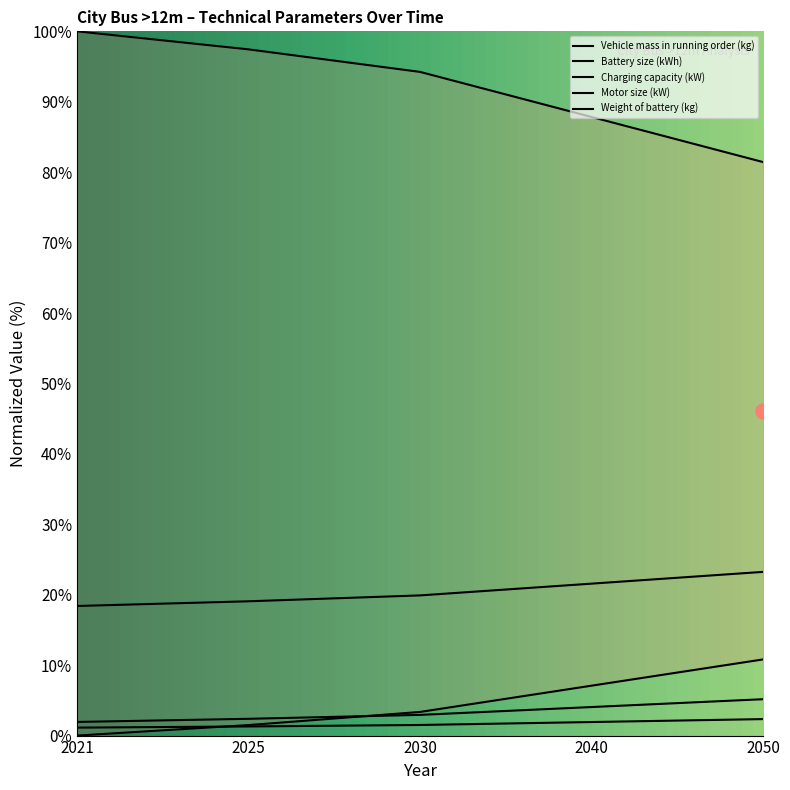

Is the value of Weight of battery (kg) at 2050 greater than the value of Vehicle mass in running order (kg) at 2021?

No